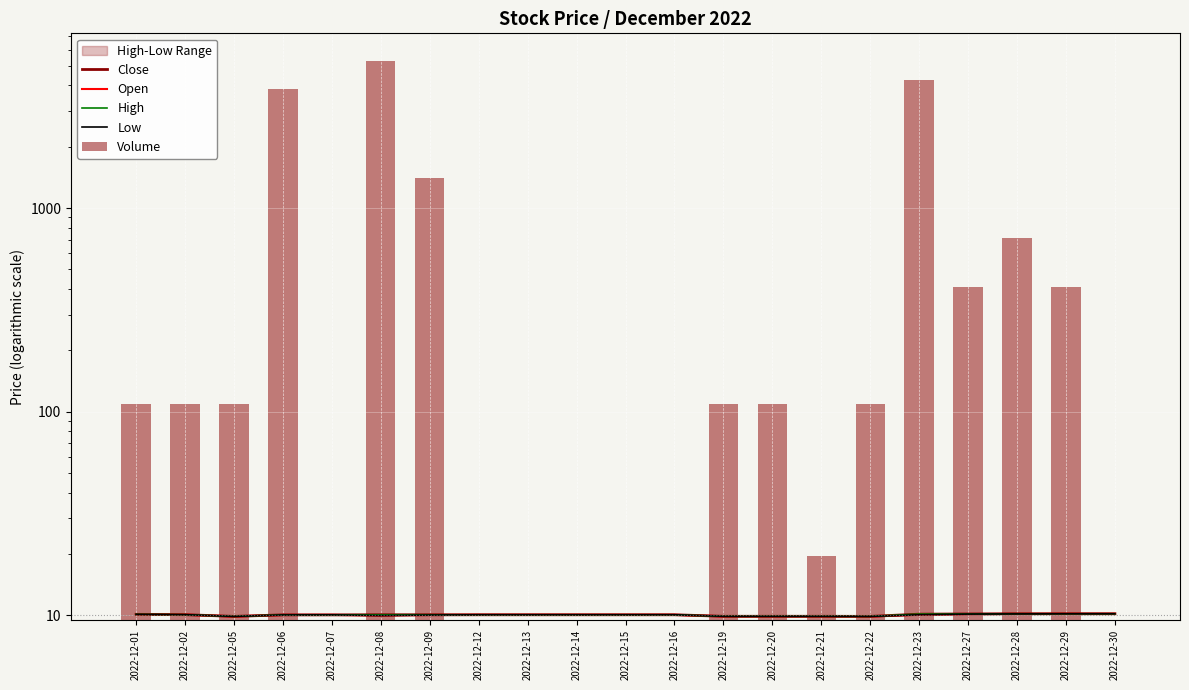

At which label is Volume closest to 2625?

2022-12-06